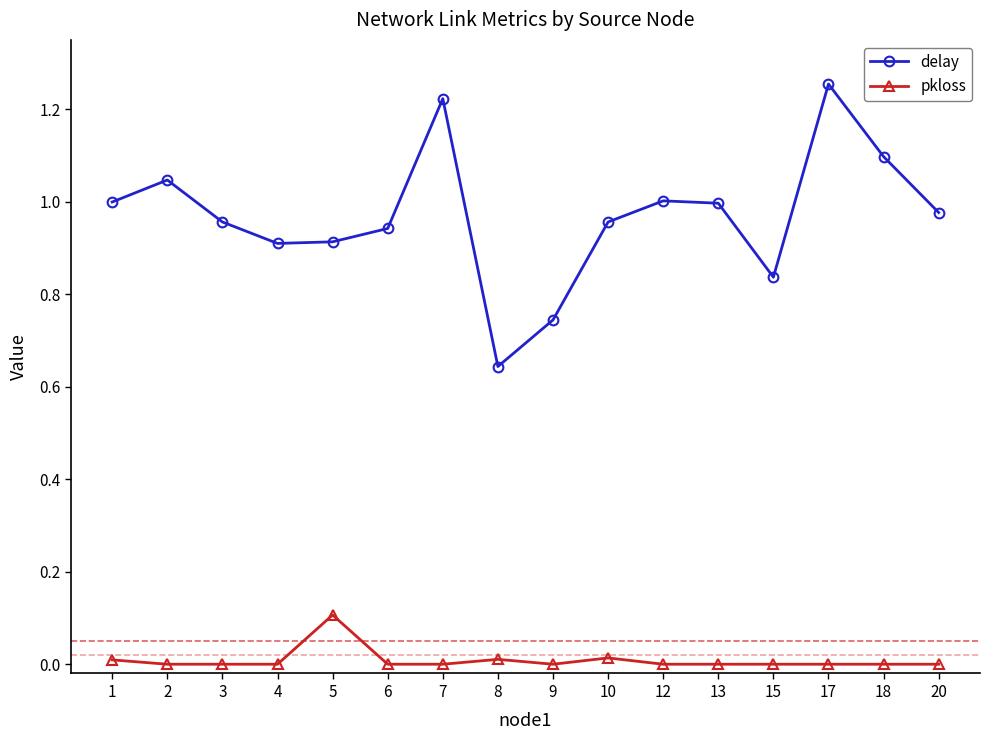

Rank the series at 20 from highest to lowest value.

delay, pkloss